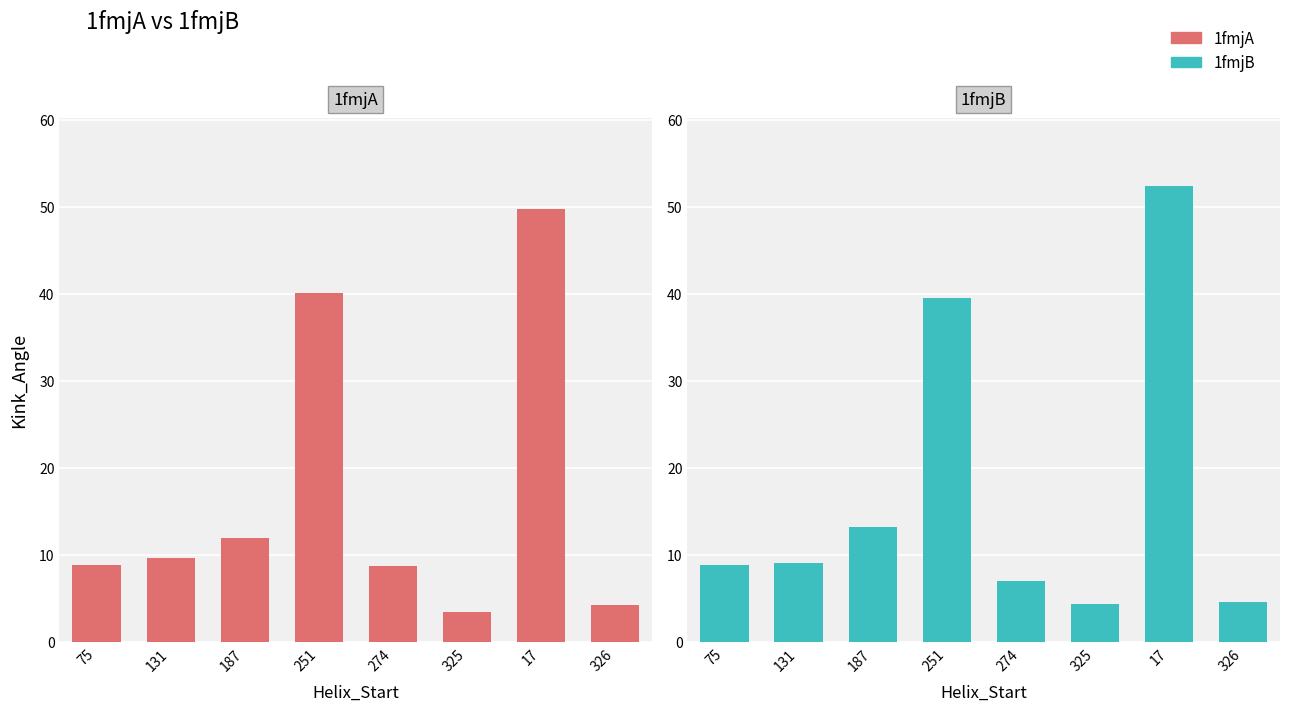

Which category has the highest value across all series?

17